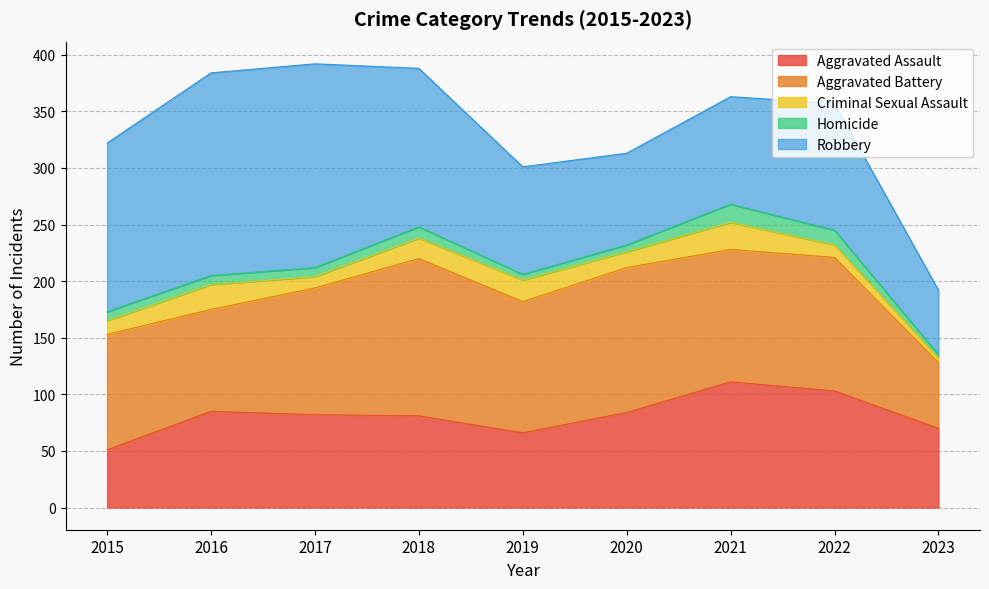

At which category is the sum across all series the highest?

2017